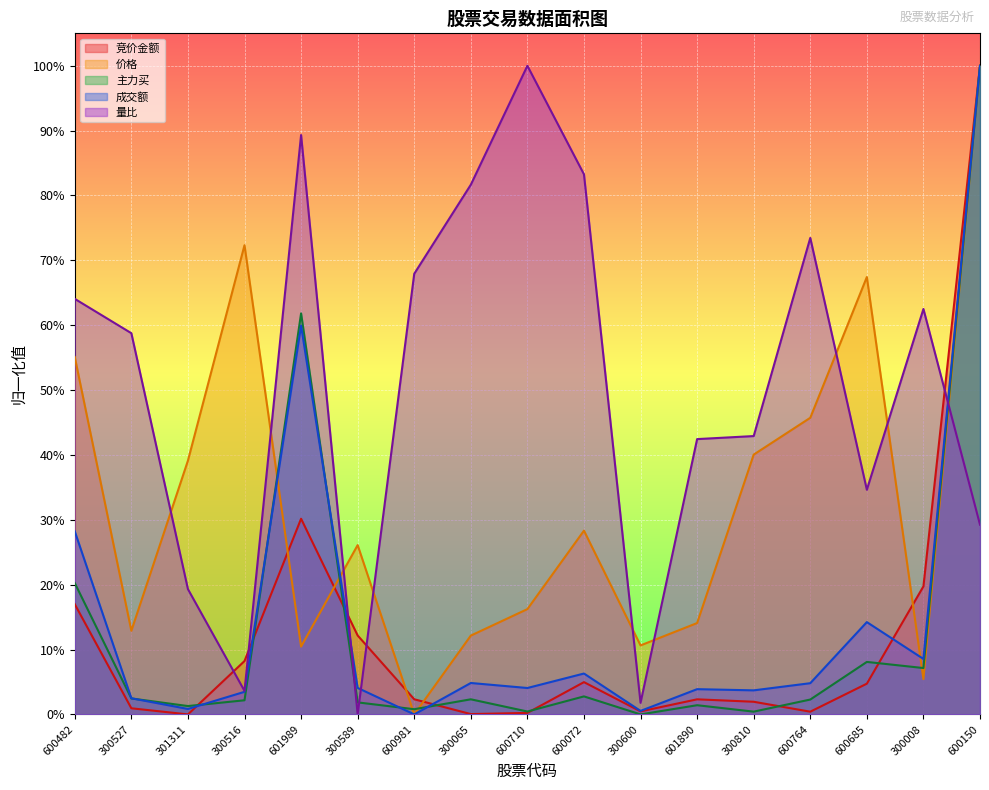

List the series in order of their peak value, lowest first.

竞价金额, 价格, 主力买, 成交额, 量比